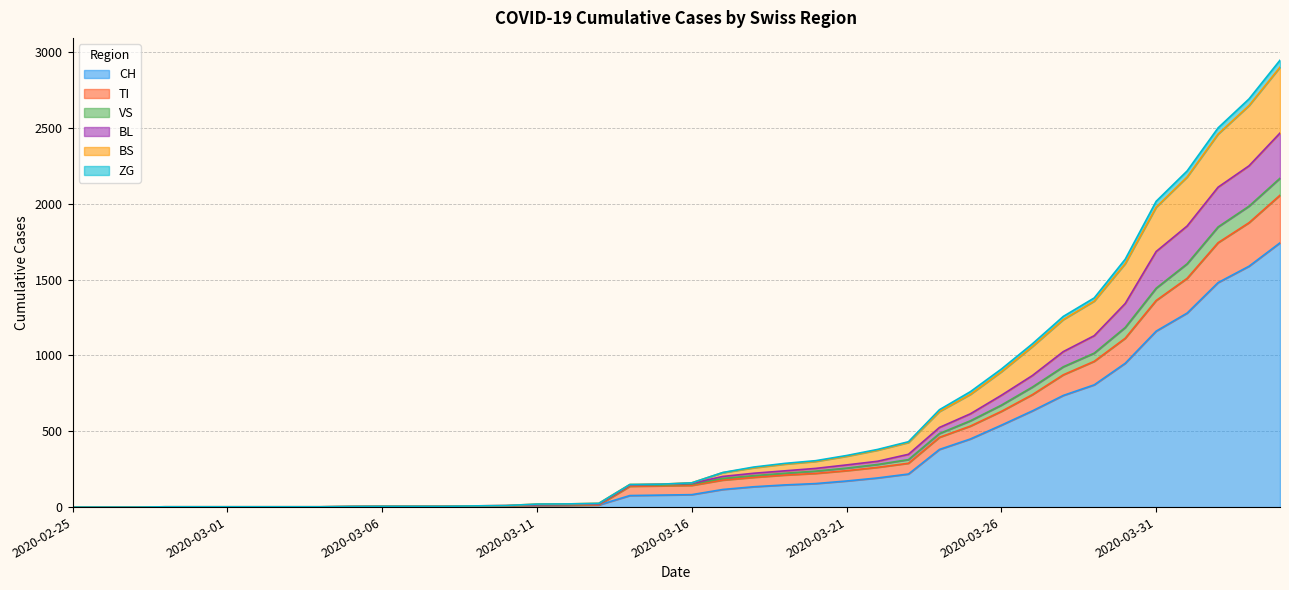

How many lines are shown in the chart?

6